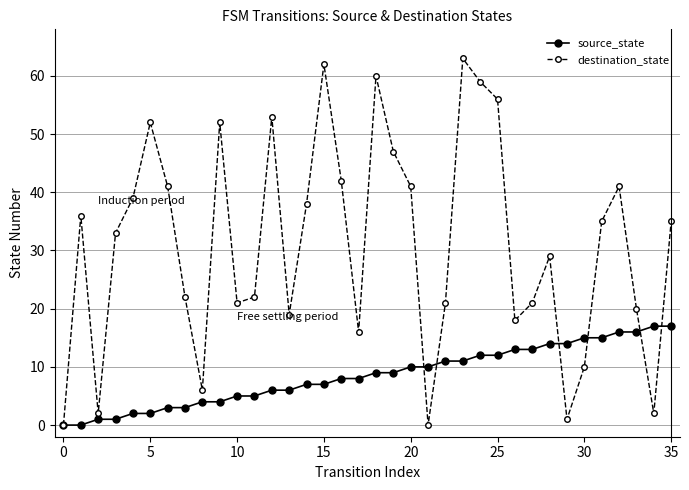

What is the value of the source_state point at the 30th from the left?

14